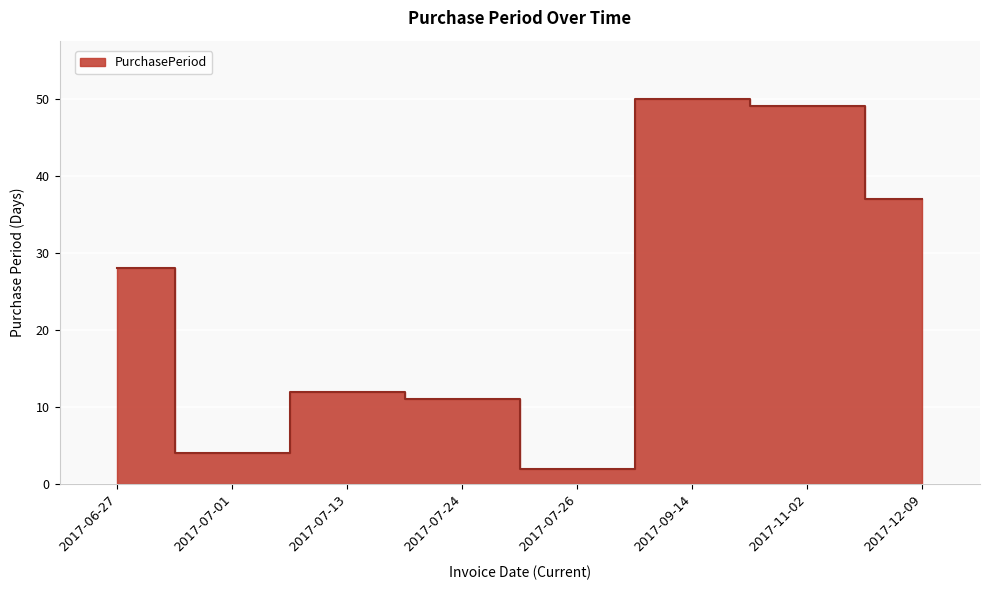

At which label does the data first exceed 28?

2017-09-14